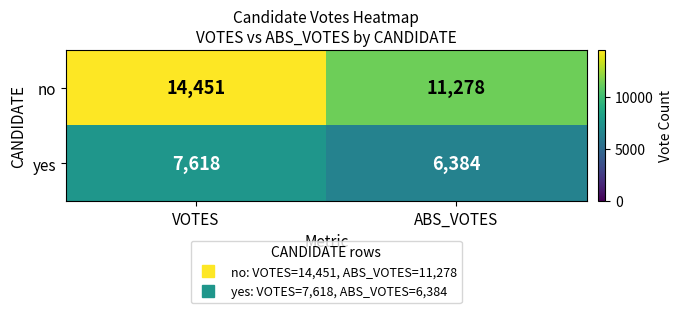

Rank the series at VOTES from highest to lowest value.

no, yes